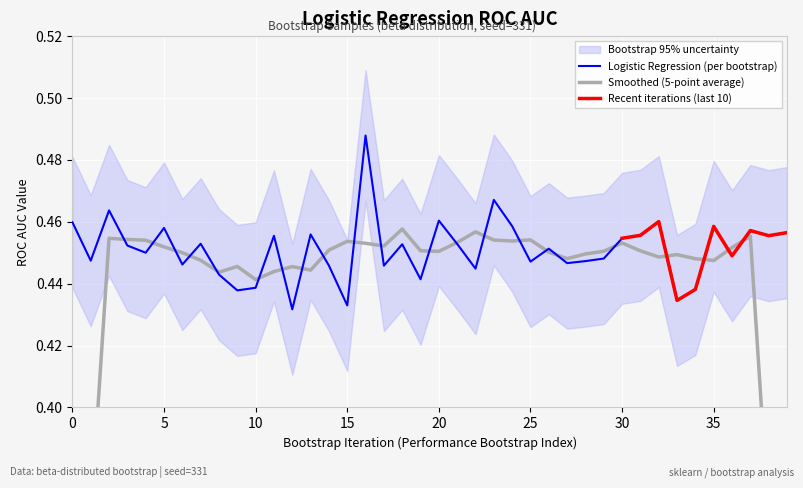

What is the value of the 33rd point from the left?

0.5